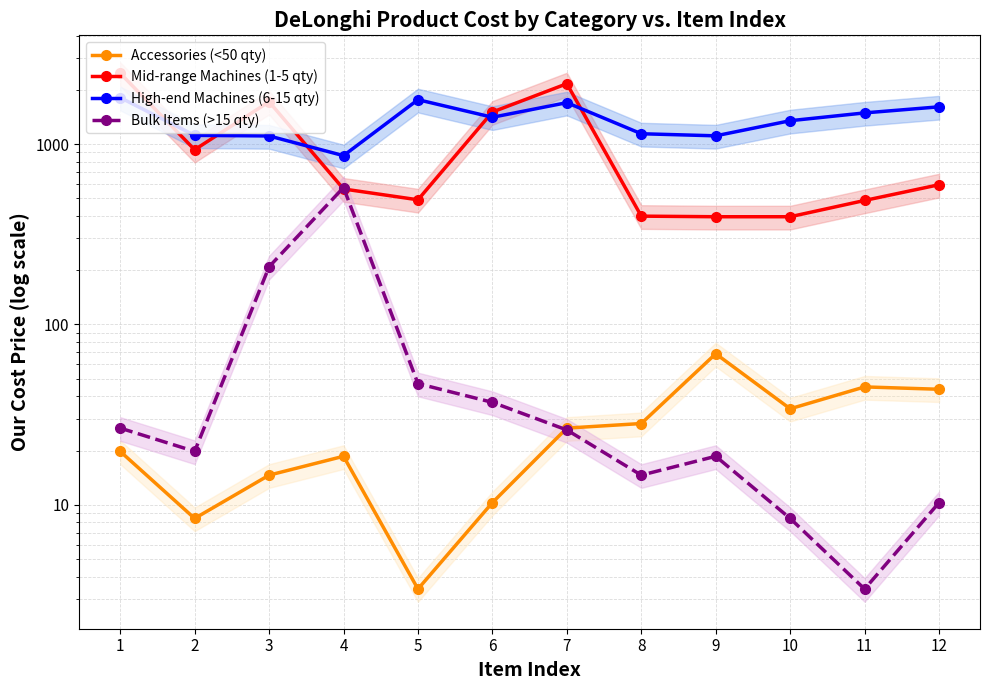

At which category is the sum across all series the highest?

1